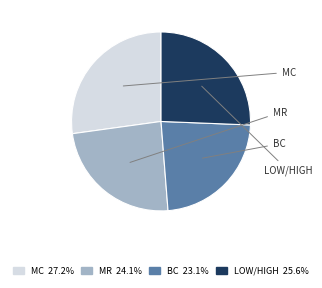

Is it true that BC is 14% of the pie?

False